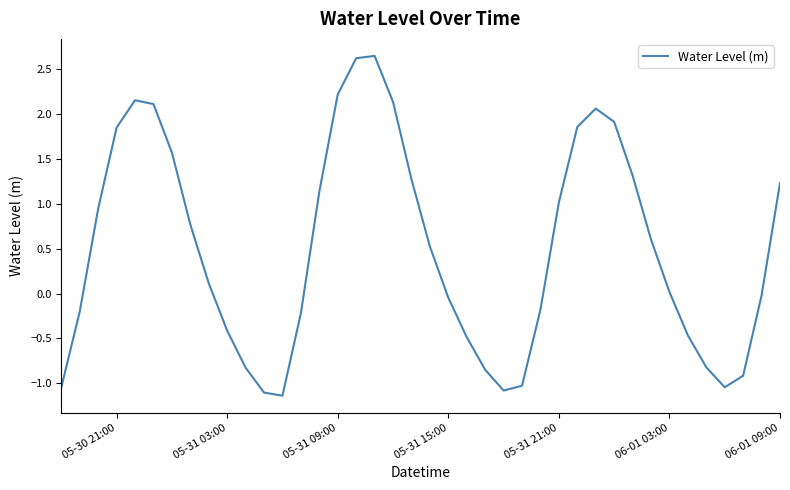

What is the smallest value displayed?

-1.1